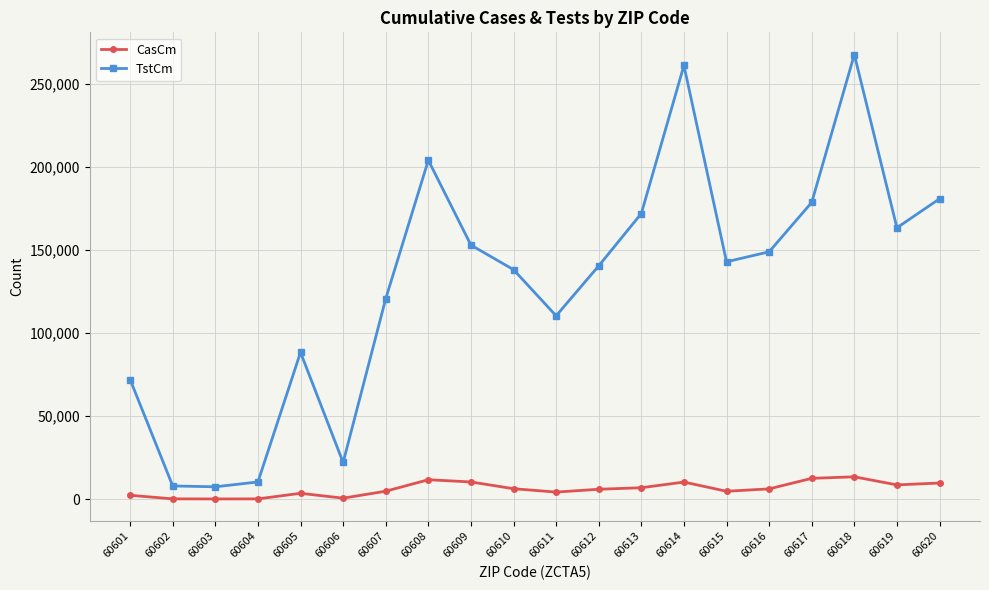

How many lines are shown in the chart?

2